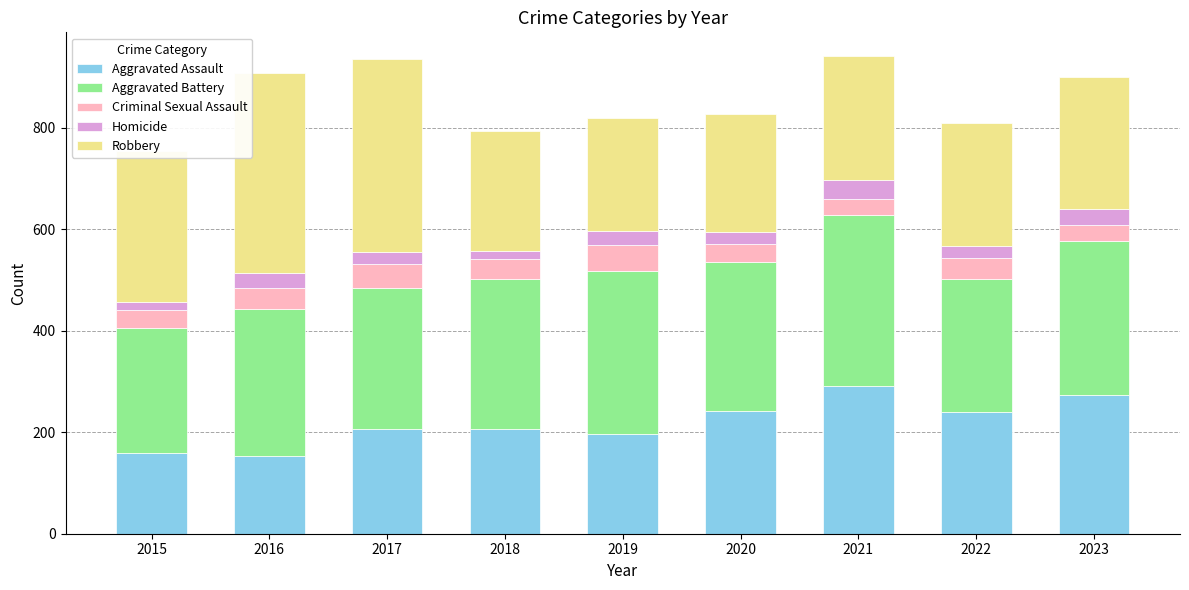

What is the total value across all series at 2023?

901